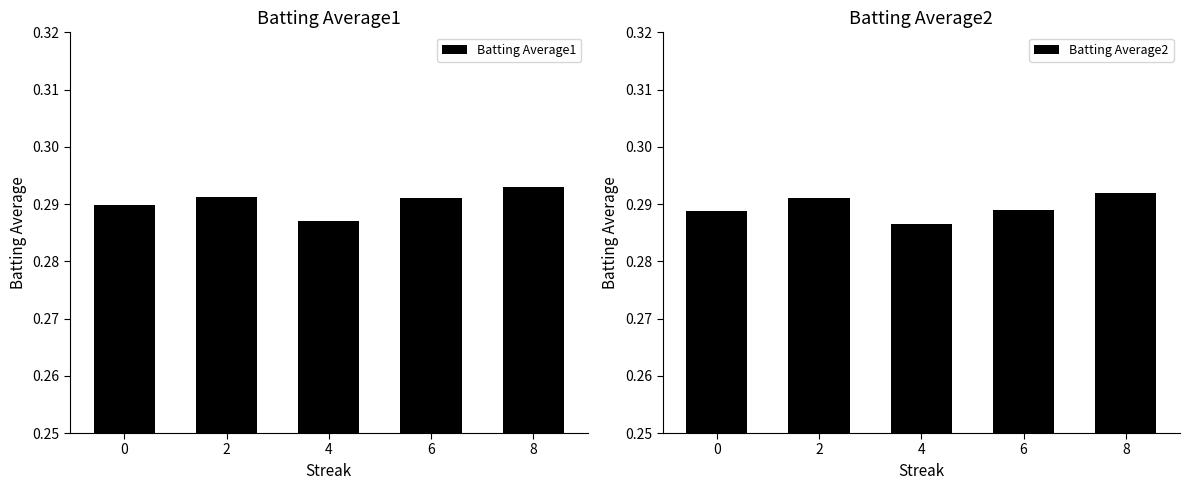

Which series changed the most between 6 and 8?

Batting Average2